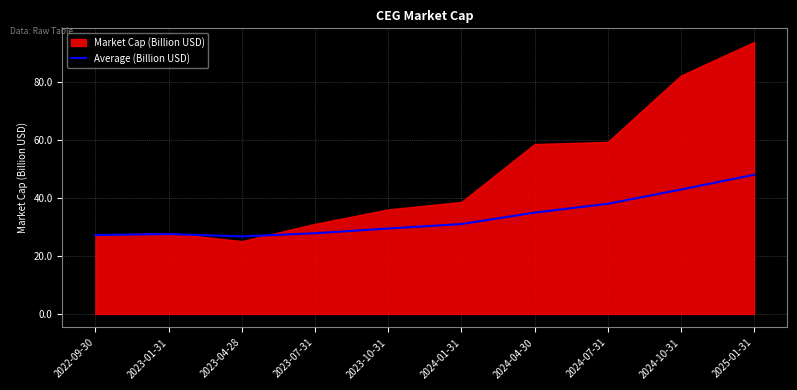

True or false: Average (Billion USD) has a value of 42.9 at 2024-10-31.

True